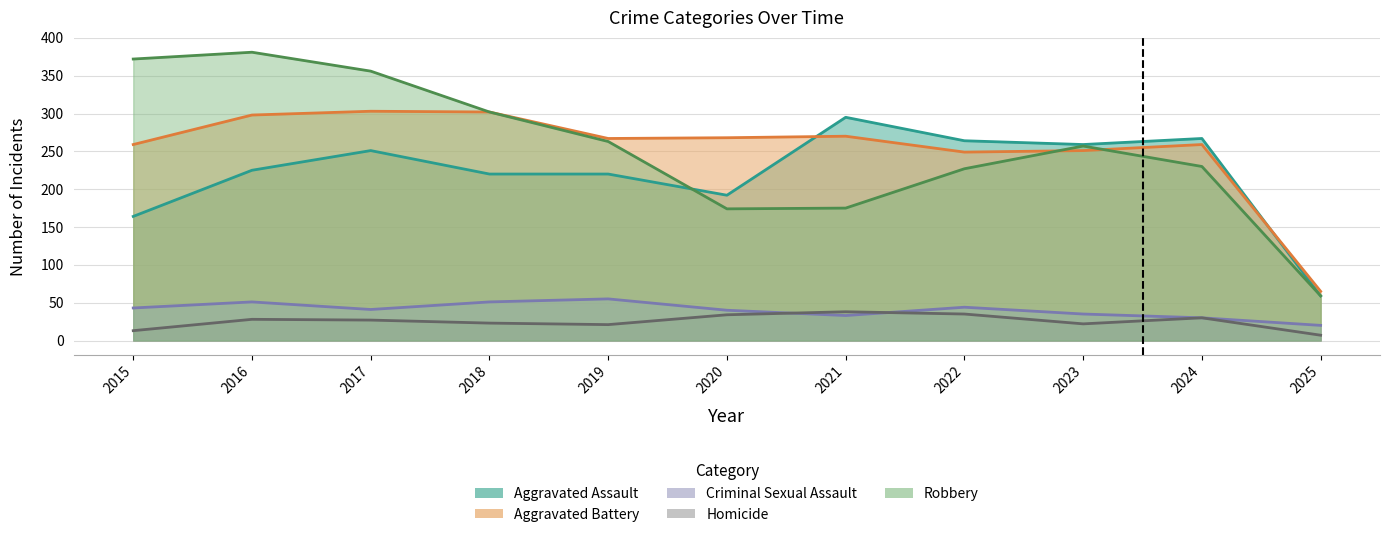

Which series has the largest range (max minus min)?

Robbery